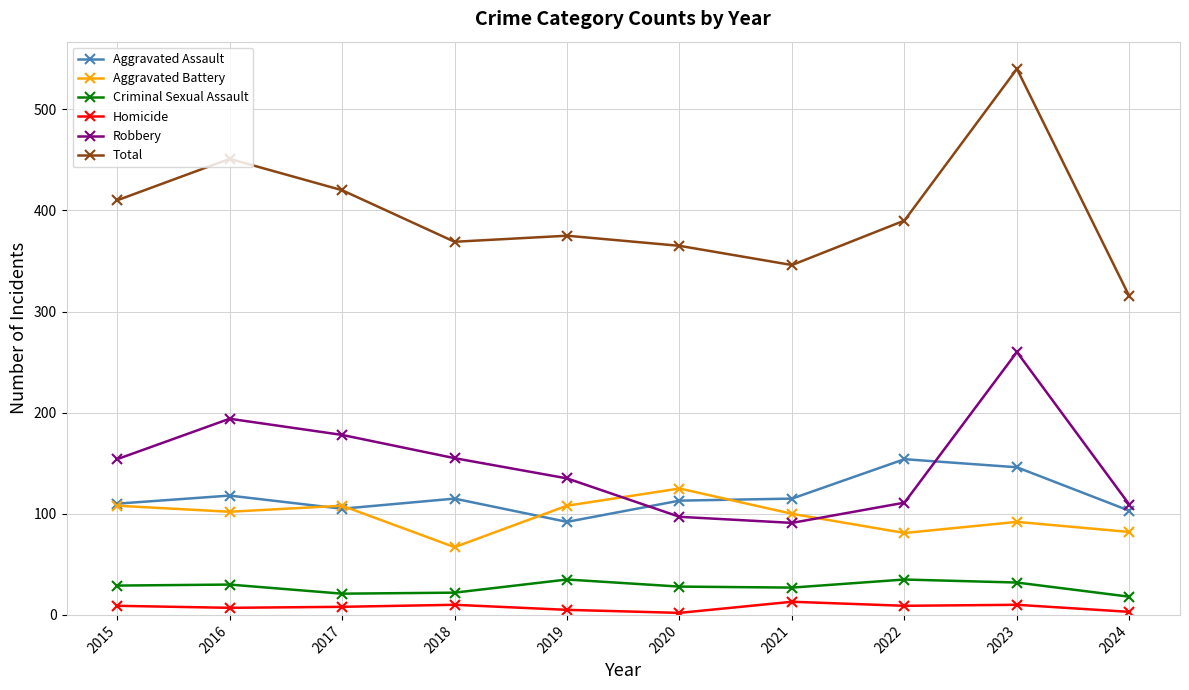

At which category does the chart reach its peak across all series?

2023